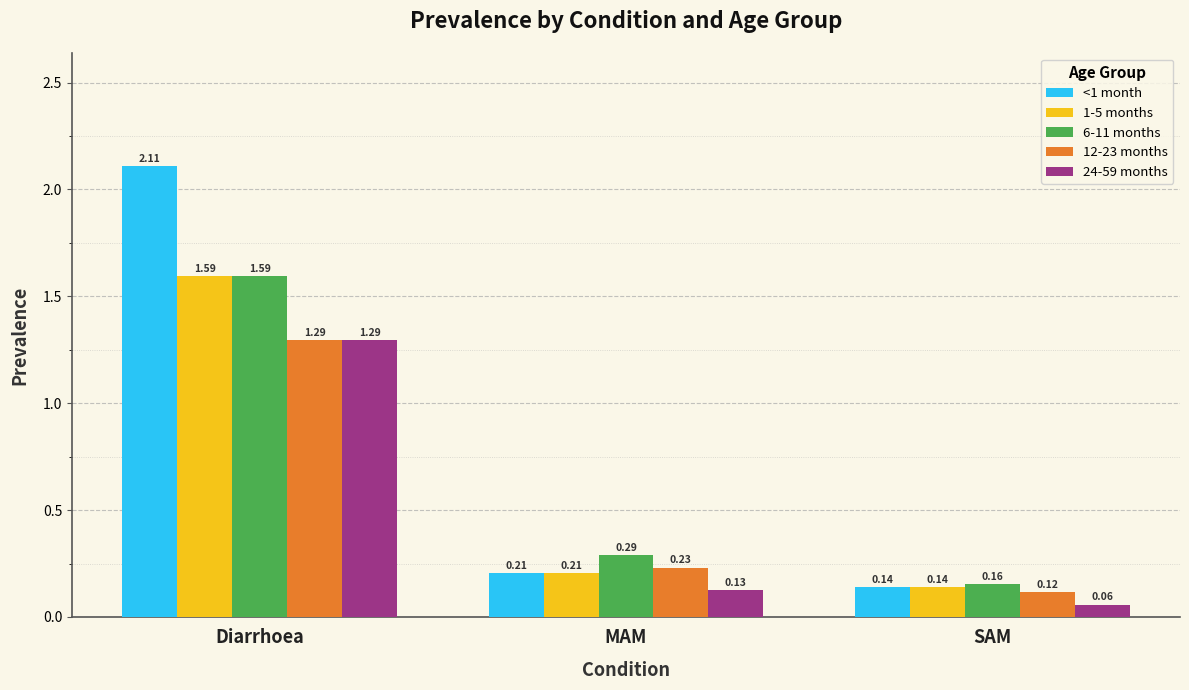

Rank the categories by 6-11 months value from highest to lowest.

Diarrhoea, MAM, SAM